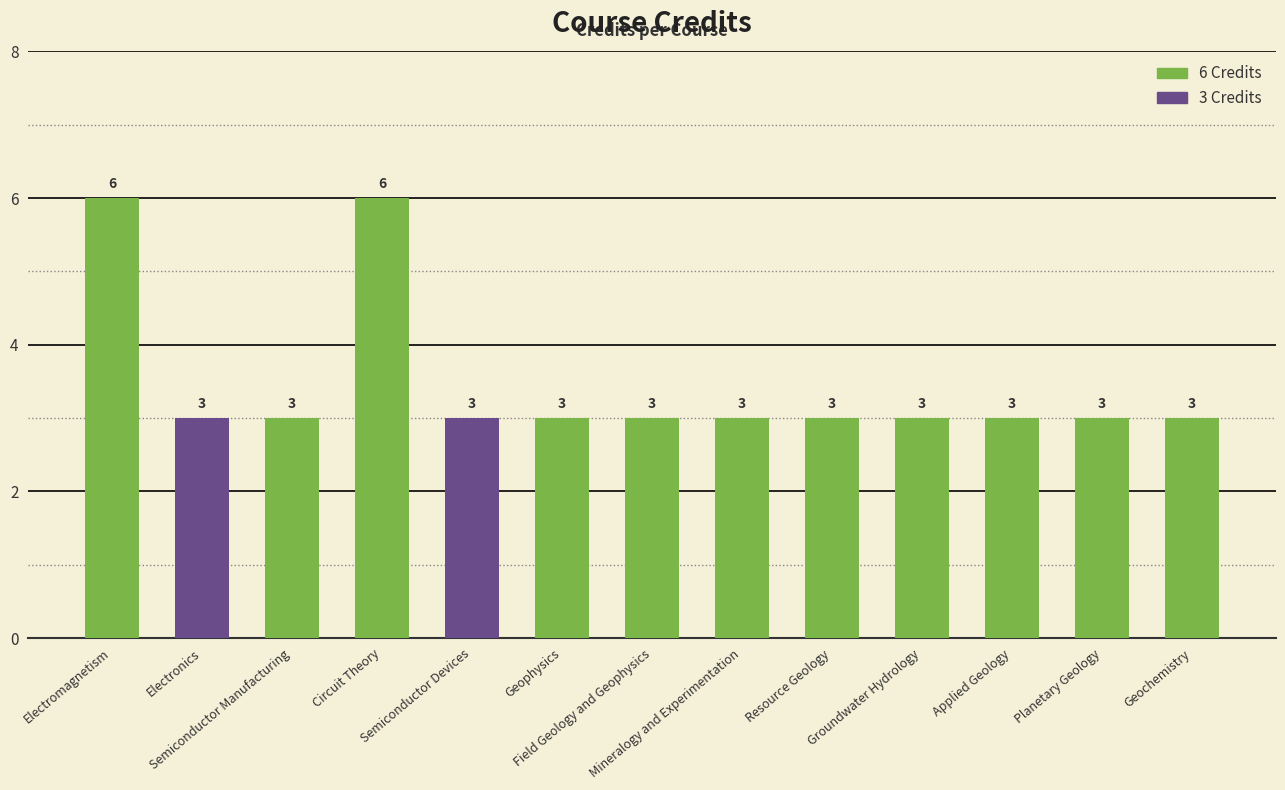

What is the maximum value shown in the chart?

6